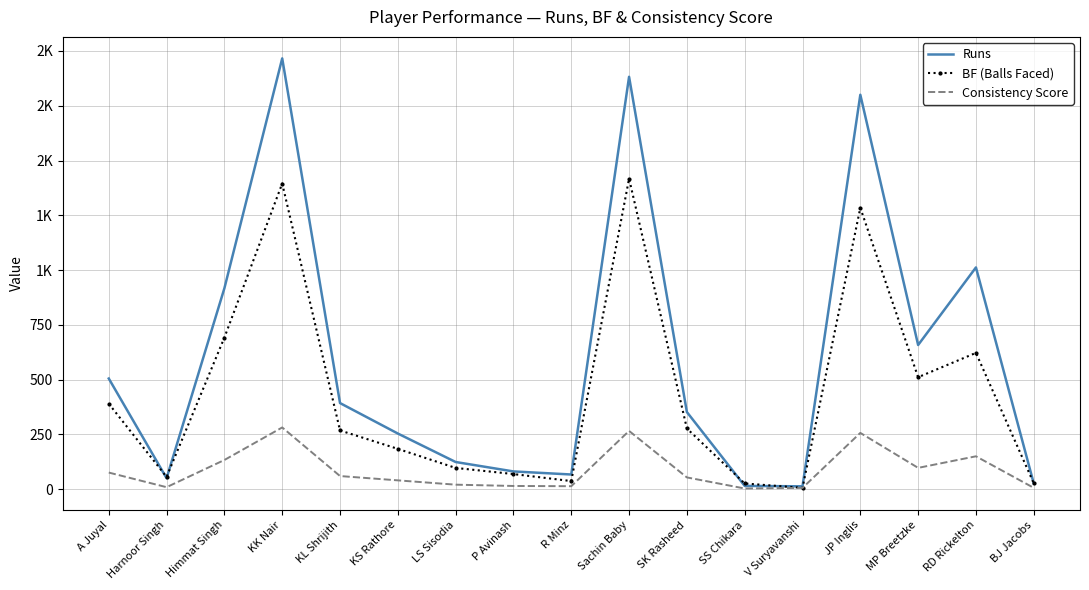

Where do BF (Balls Faced) and Runs first cross each other?

A Juyal and Harnoor Singh